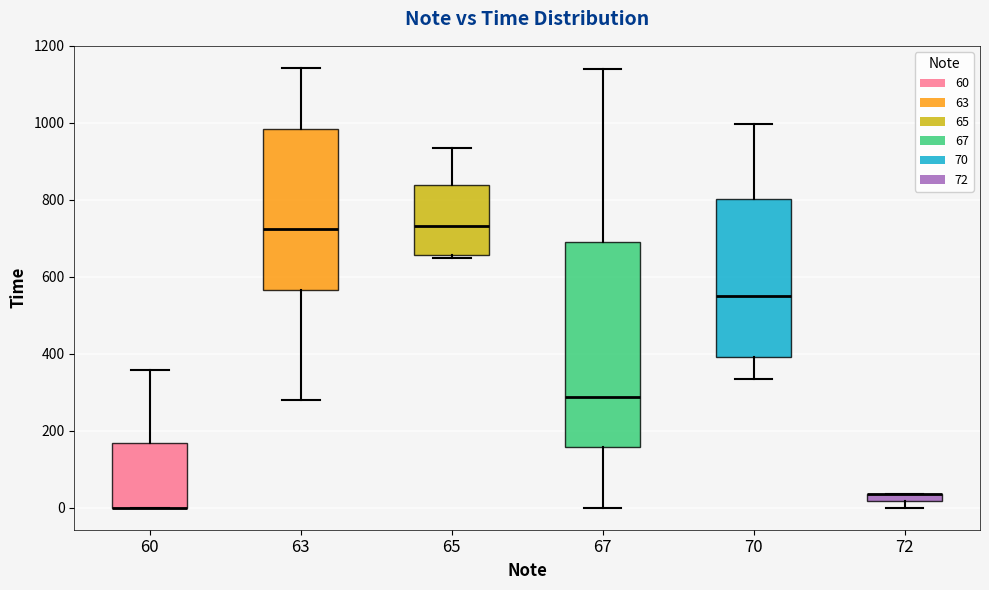

Where is the upper edge of the box at x = 70 on the y-axis? The values are not printed on the chart, so give them approximately, as read against the axis.

800